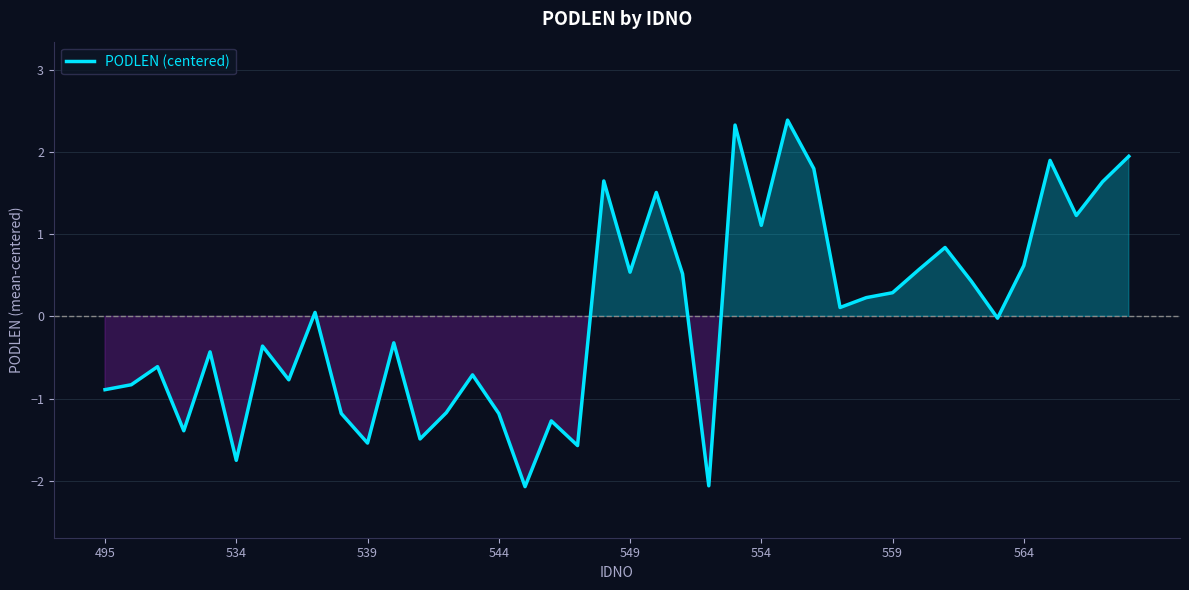

What is the greatest value displayed?

2.4